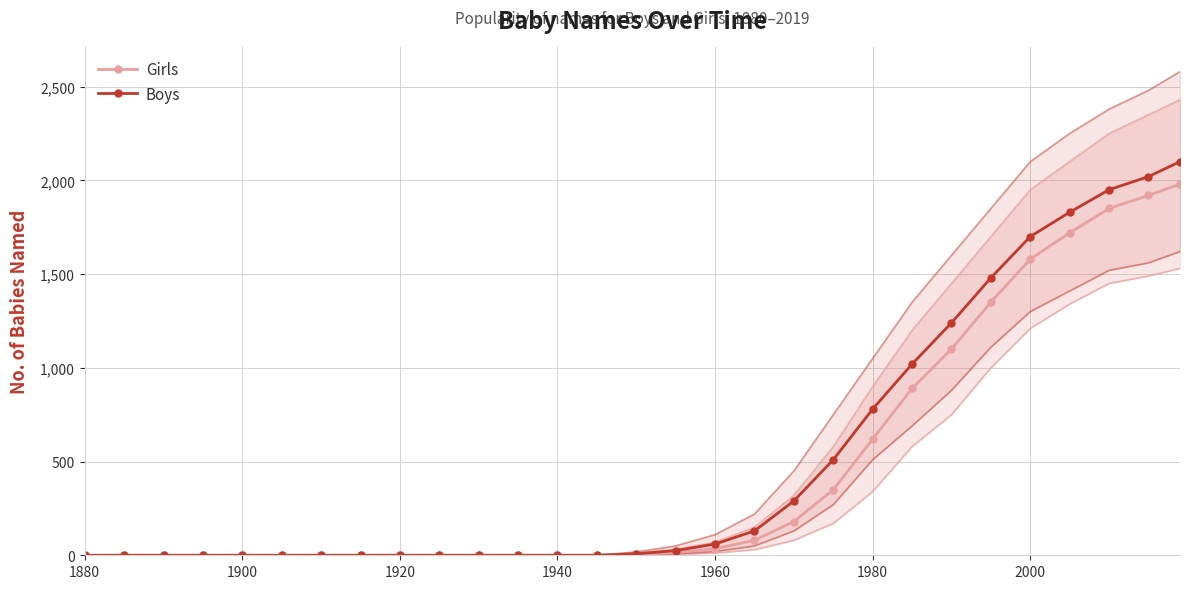

What is the maximum value for Boys?

2100